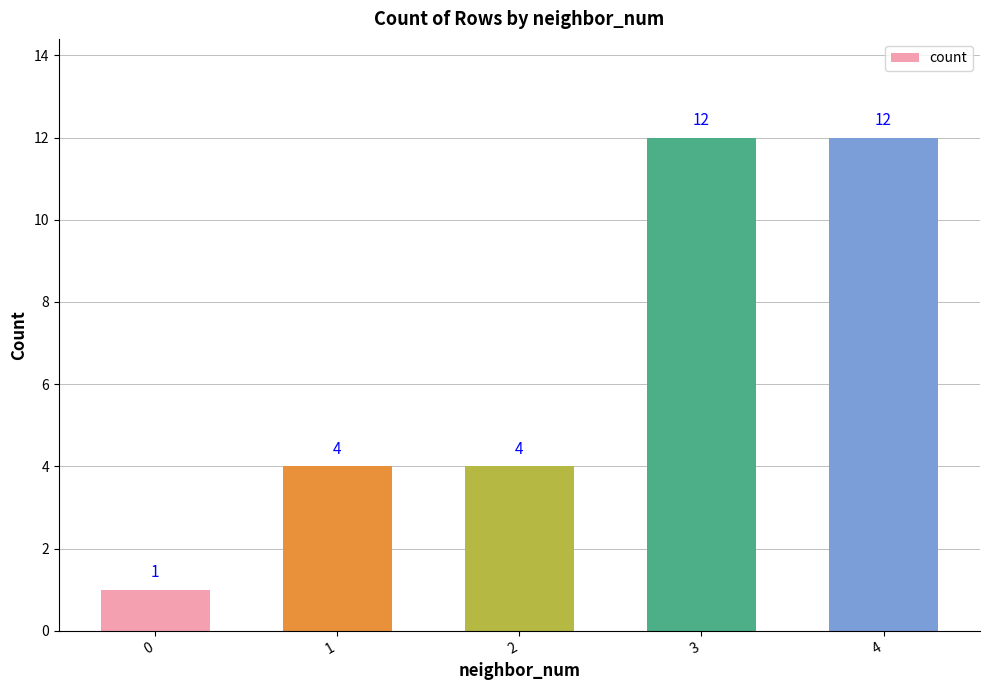

How many values are below 4?

1